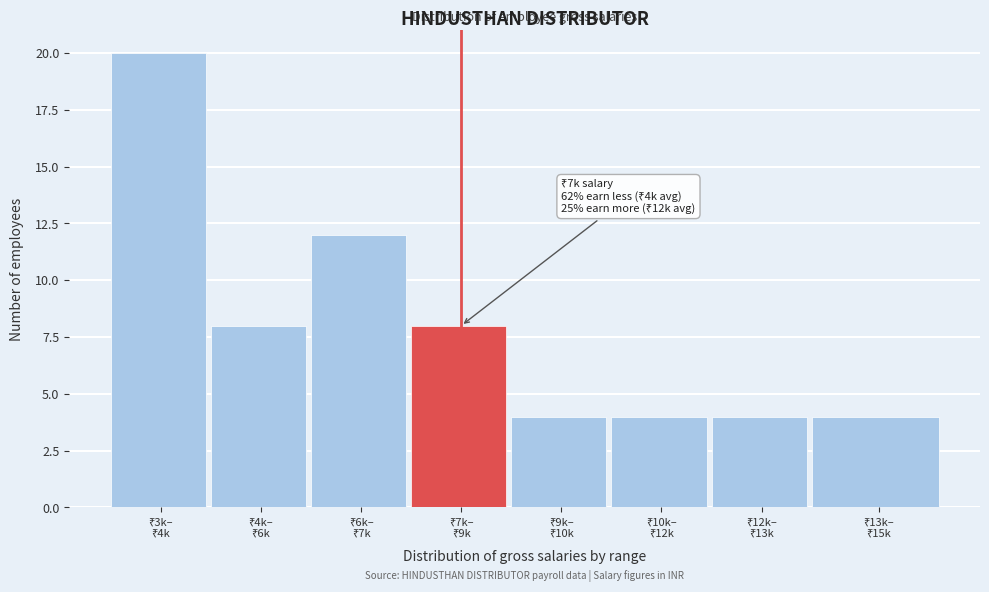

Reading left to right, extract all data points from this chart.

20	8	12	8	4	4	4	4